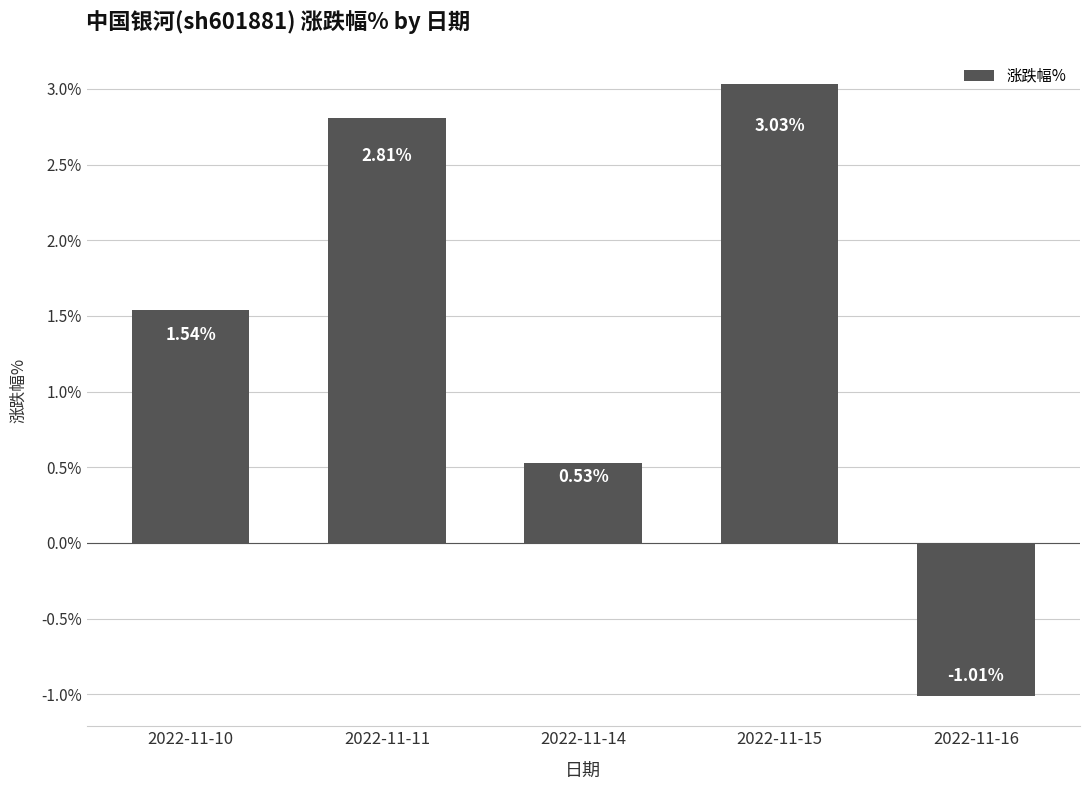

Rank the categories by value from highest to lowest.

2022-11-15, 2022-11-11, 2022-11-10, 2022-11-14, 2022-11-16